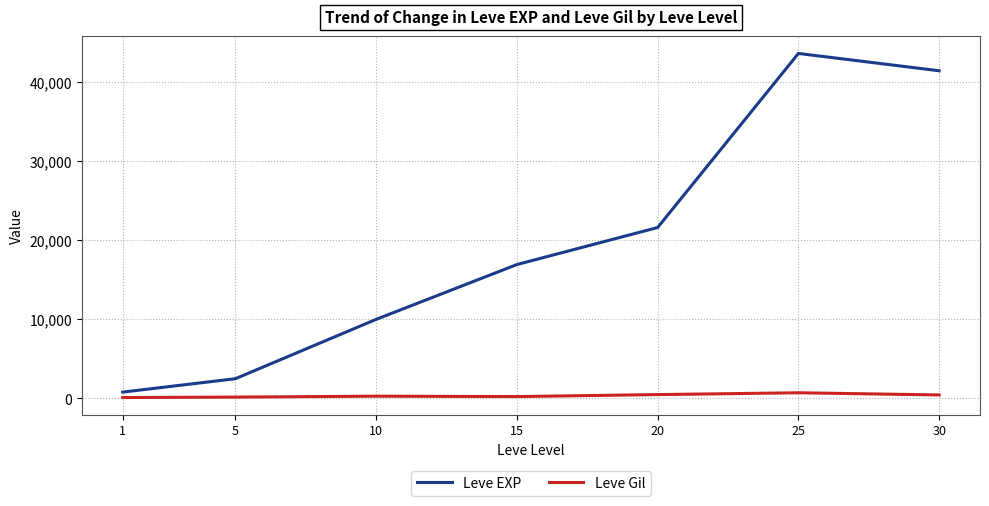

Is the value of Leve EXP at 20 greater than the value of Leve Gil at 1?

Yes